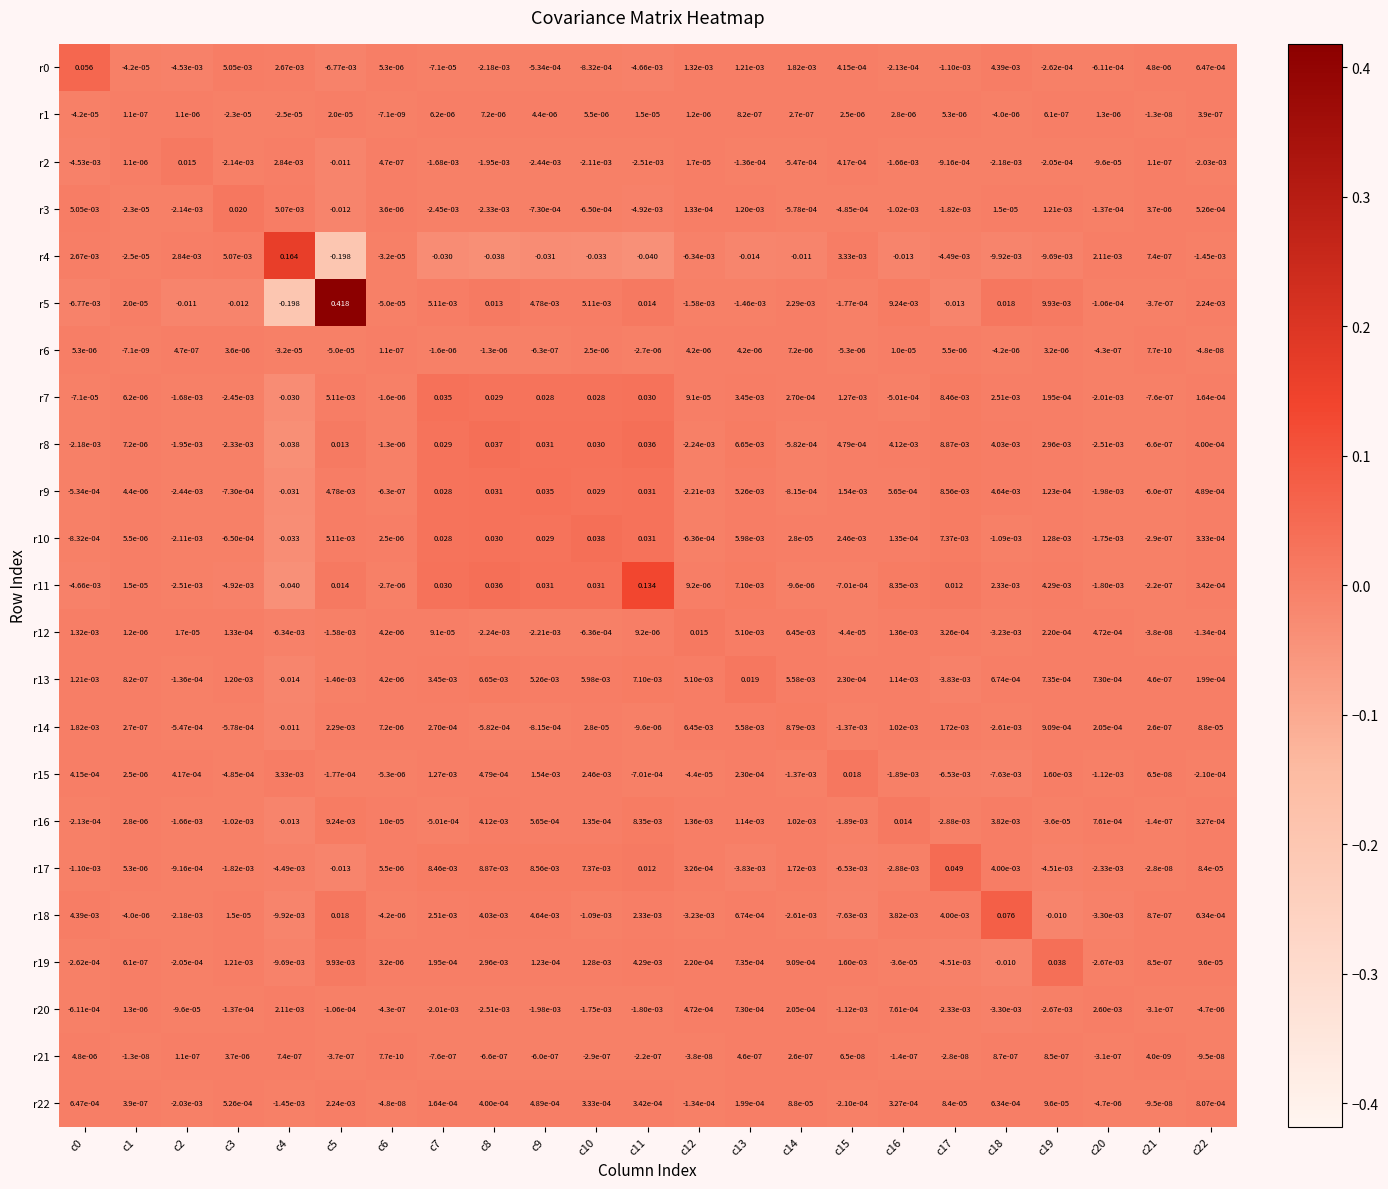

How many series are shown in this chart?

23